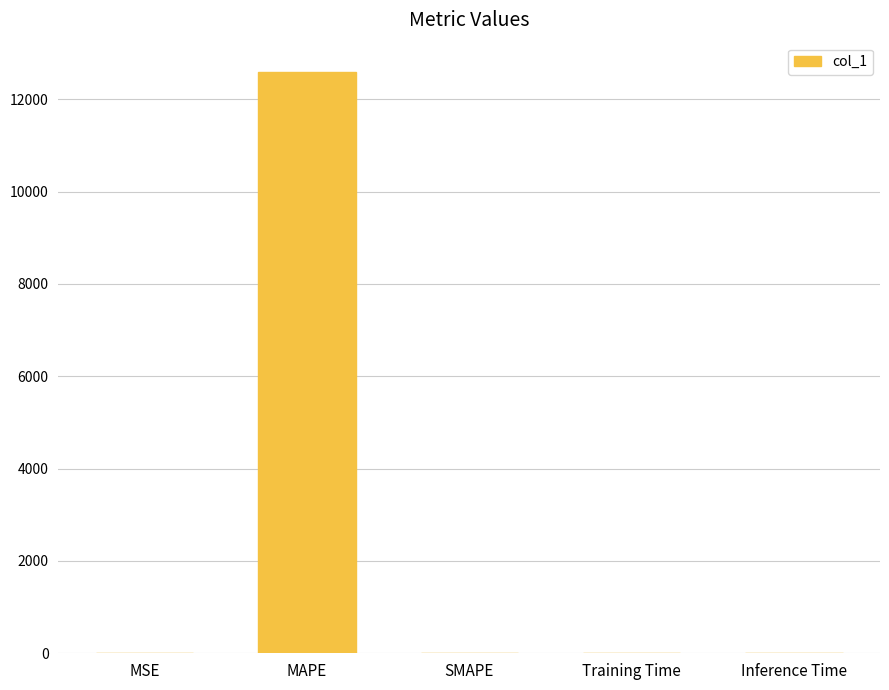

The chart shows a value of -6568.4 at SMAPE. True or false?

False